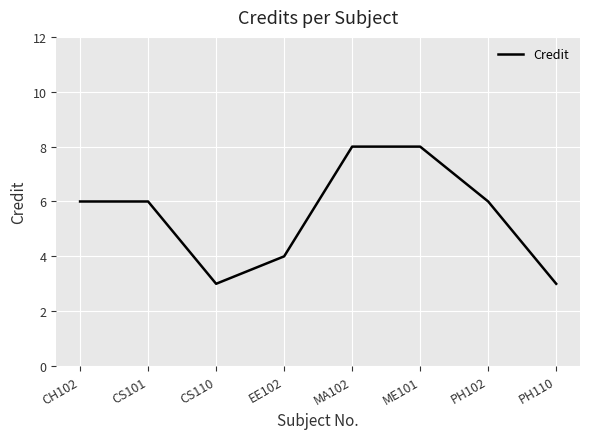

What is the average value?

6